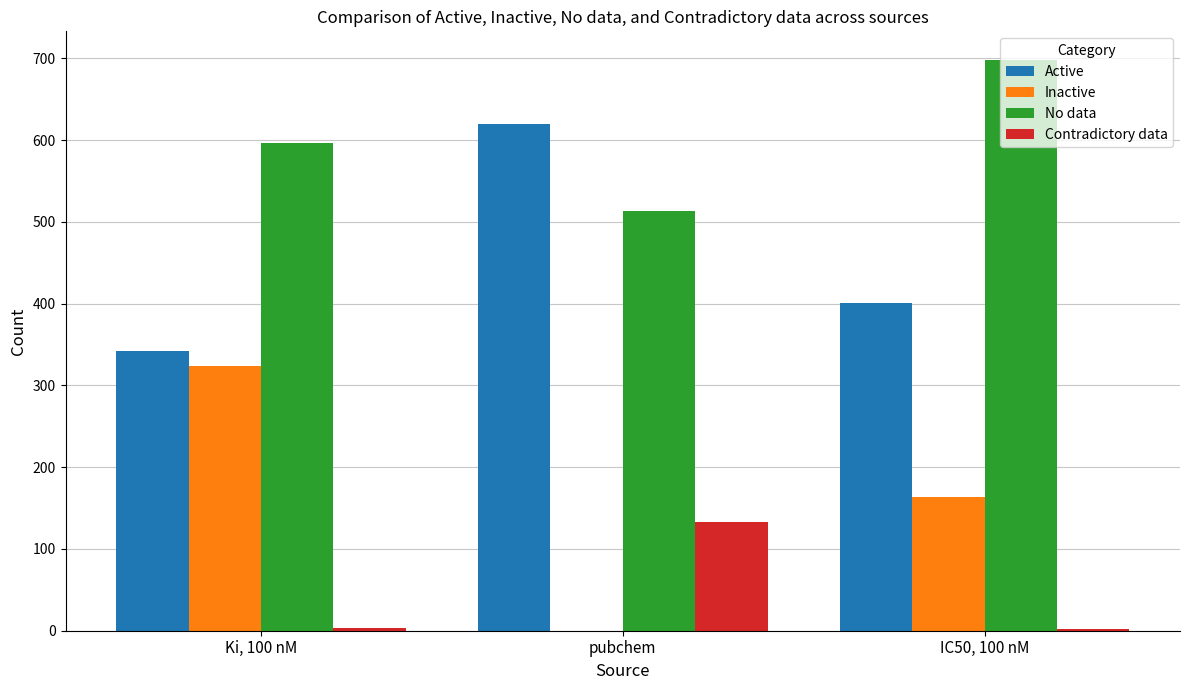

What value does the No data series have at IC50, 100 nM?

698